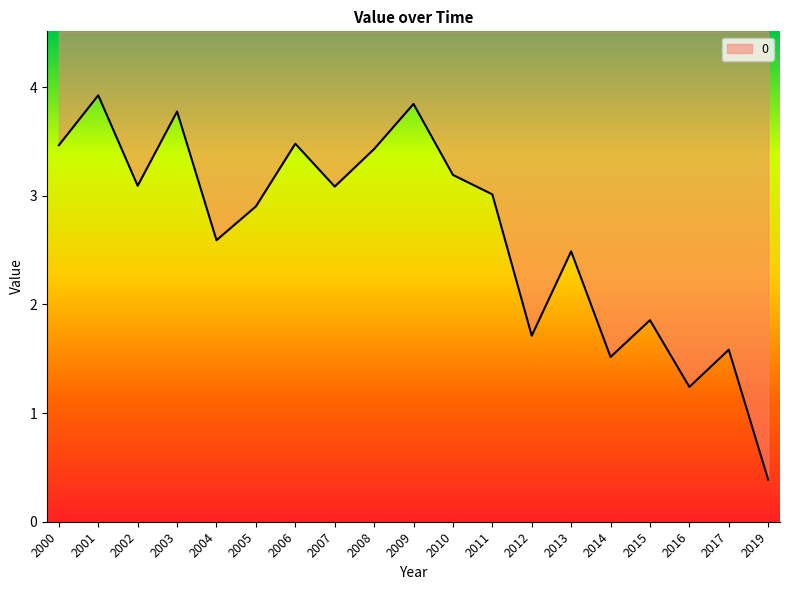

List the labels in order of value, smallest first.

2019, 2016, 2014, 2017, 2012, 2015, 2013, 2004, 2005, 2011, 2007, 2002, 2010, 2008, 2000, 2006, 2003, 2009, 2001